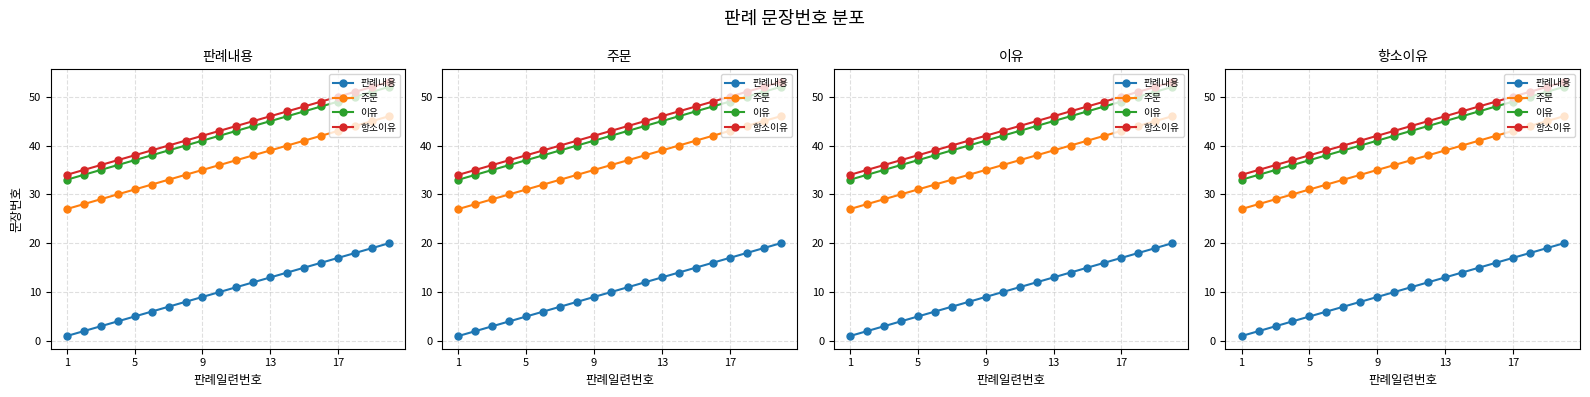

The value of 이유 at 9 is 56. True or false?

False